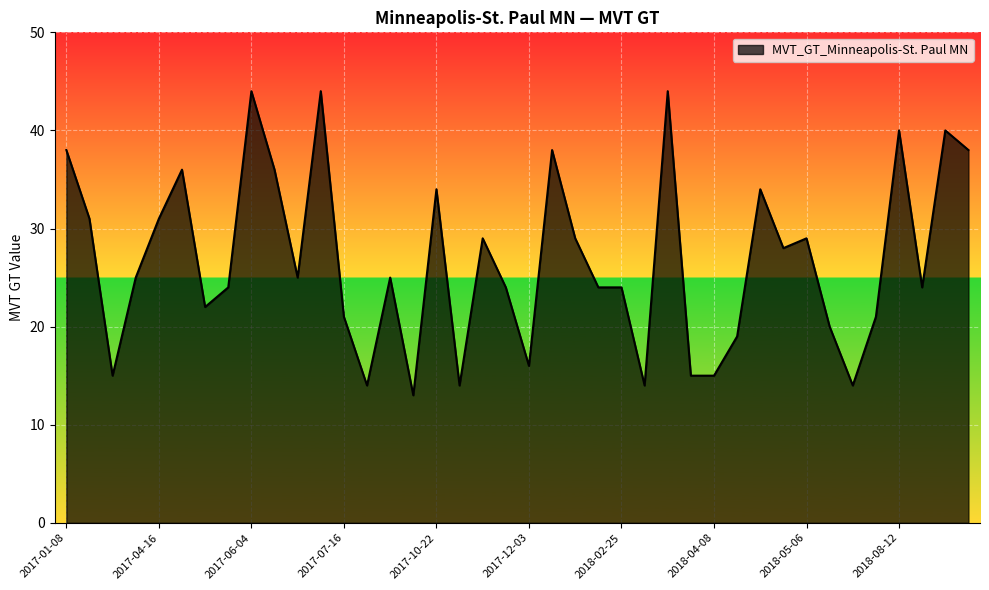

What is the minimum value shown in the chart?

13